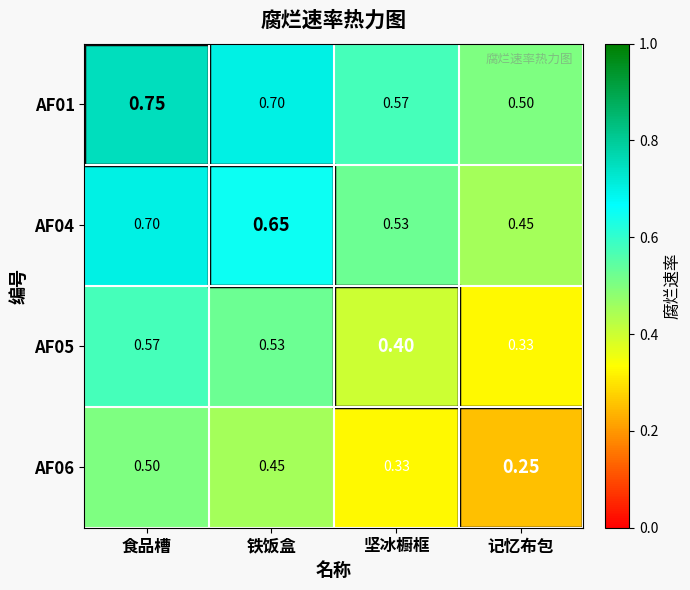

At which category does the chart reach its peak across all series?

食品槽